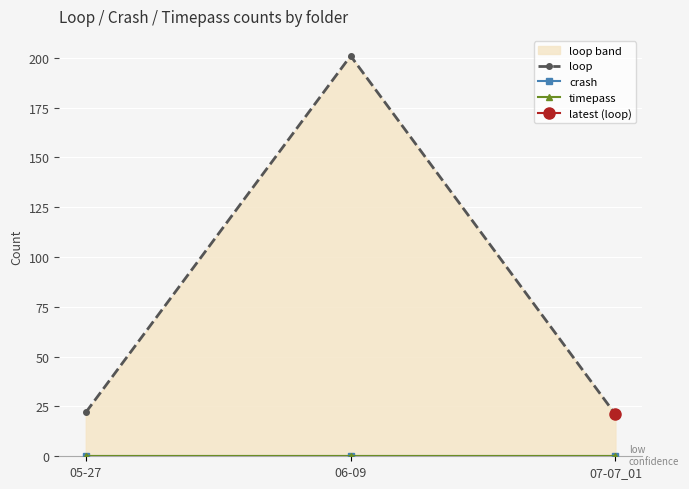

What is the difference between the highest and lowest values at 05-27?

22